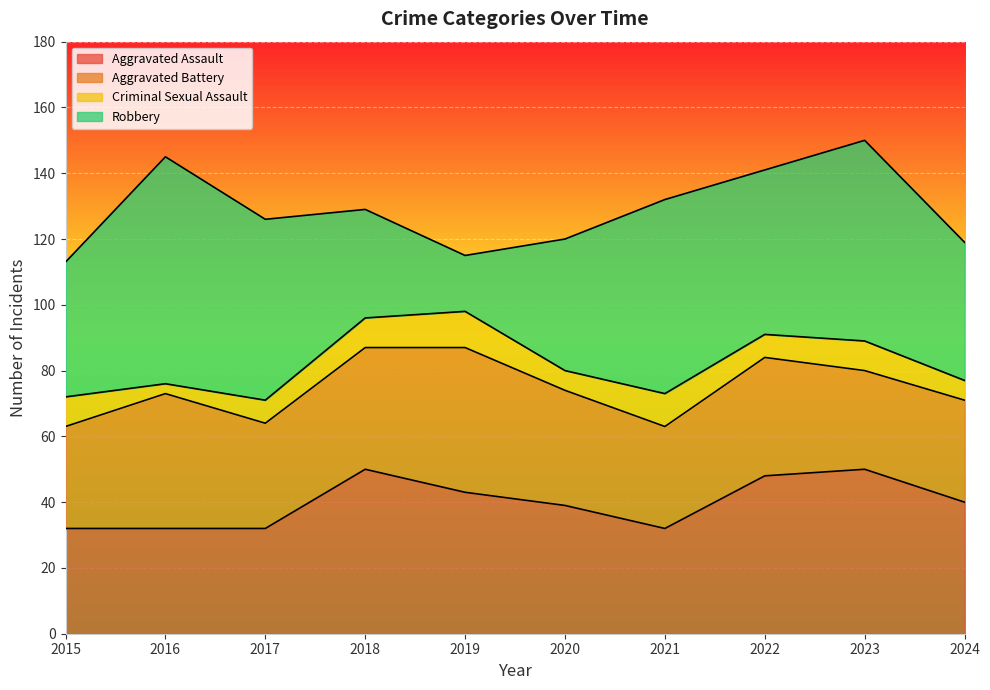

Which series has the largest total across all categories?

Robbery